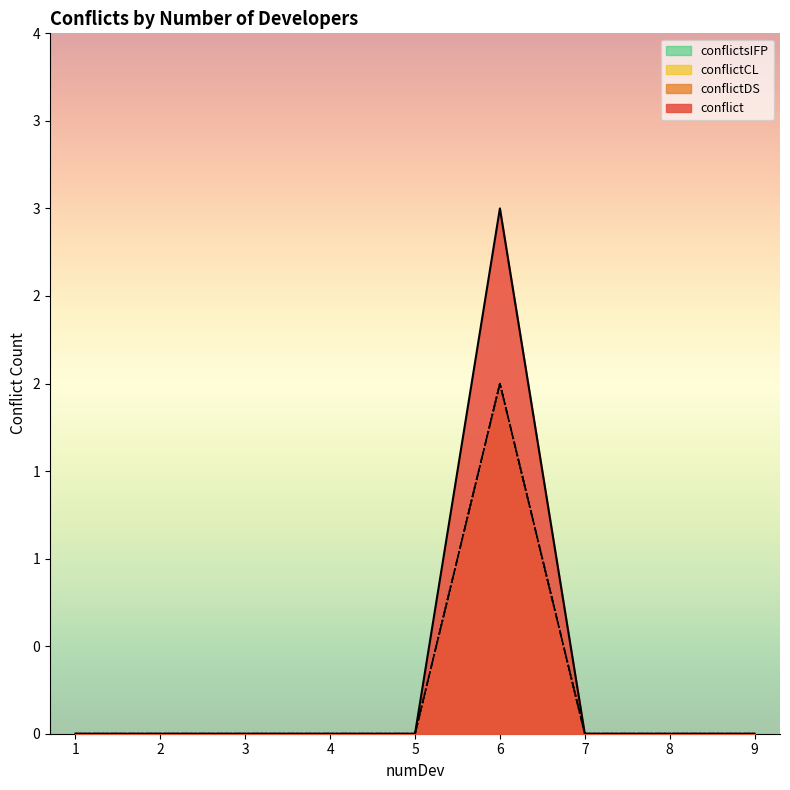

How many conflict values are between 0 and 1?

8